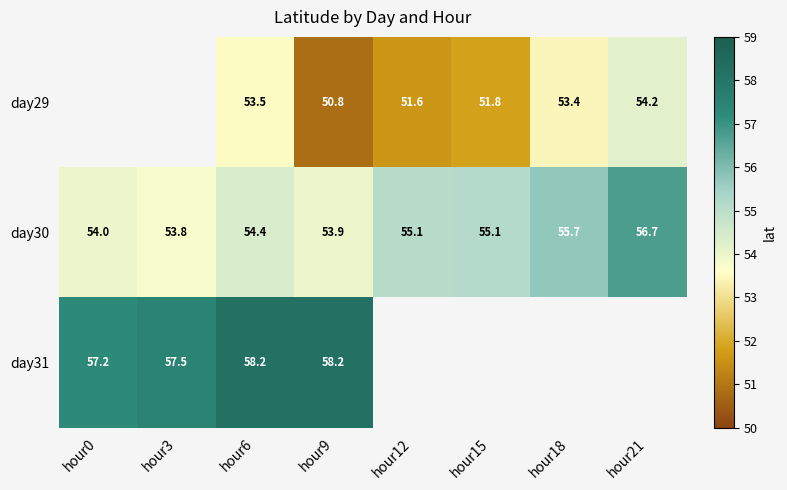

Where does the day30 series first go above 55?

hour12